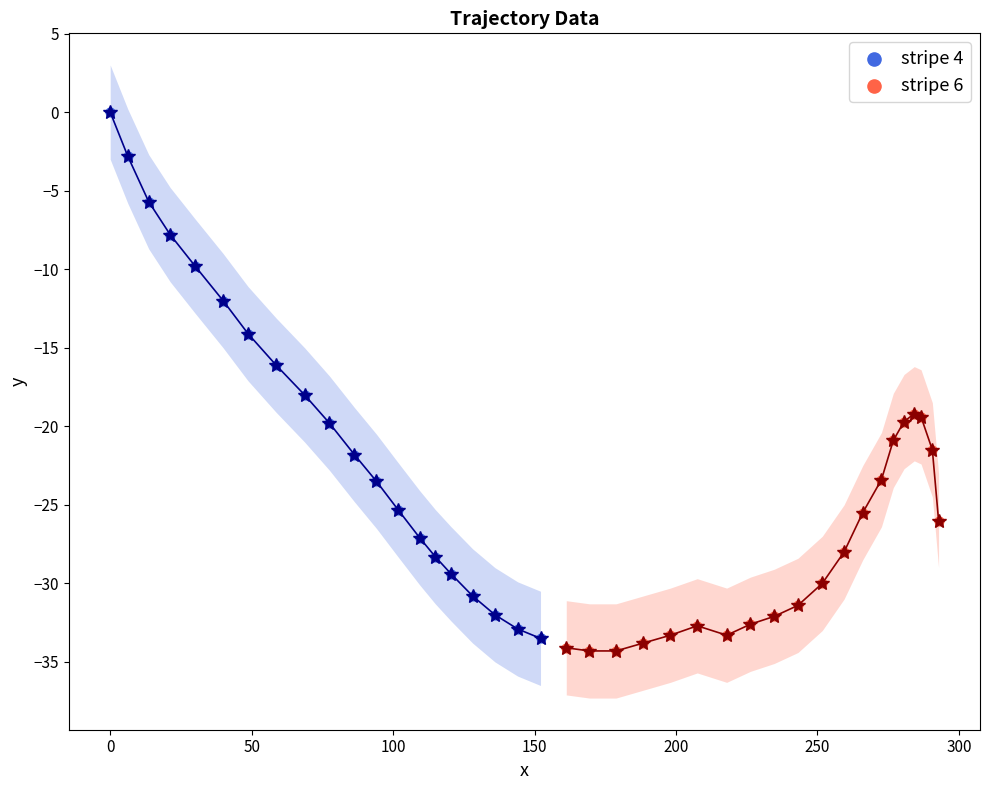

Which series reaches the minimum Y coordinate?

stripe 6